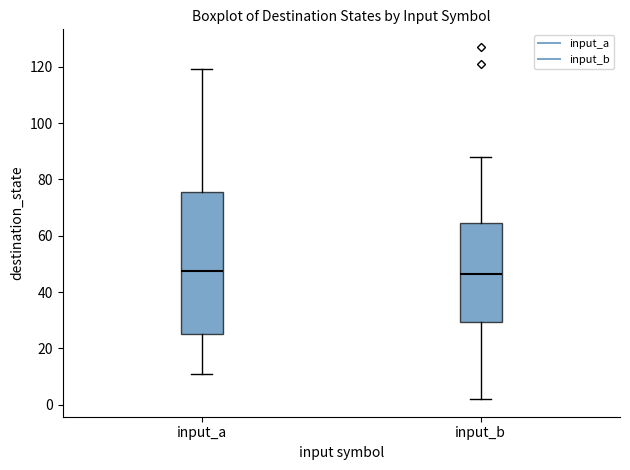

Reading left to right, transcribe this box plot: for each box, give where its median line is, the range the box spans, and where its two whiskers end, as read against the y-axis. The values are not printed on the chart, so give them approximately, as read against the axis.

input_a: median 48, box 26 to 76, whiskers 12 to 120
input_b: median 46, box 30 to 64, whiskers 2 to 88